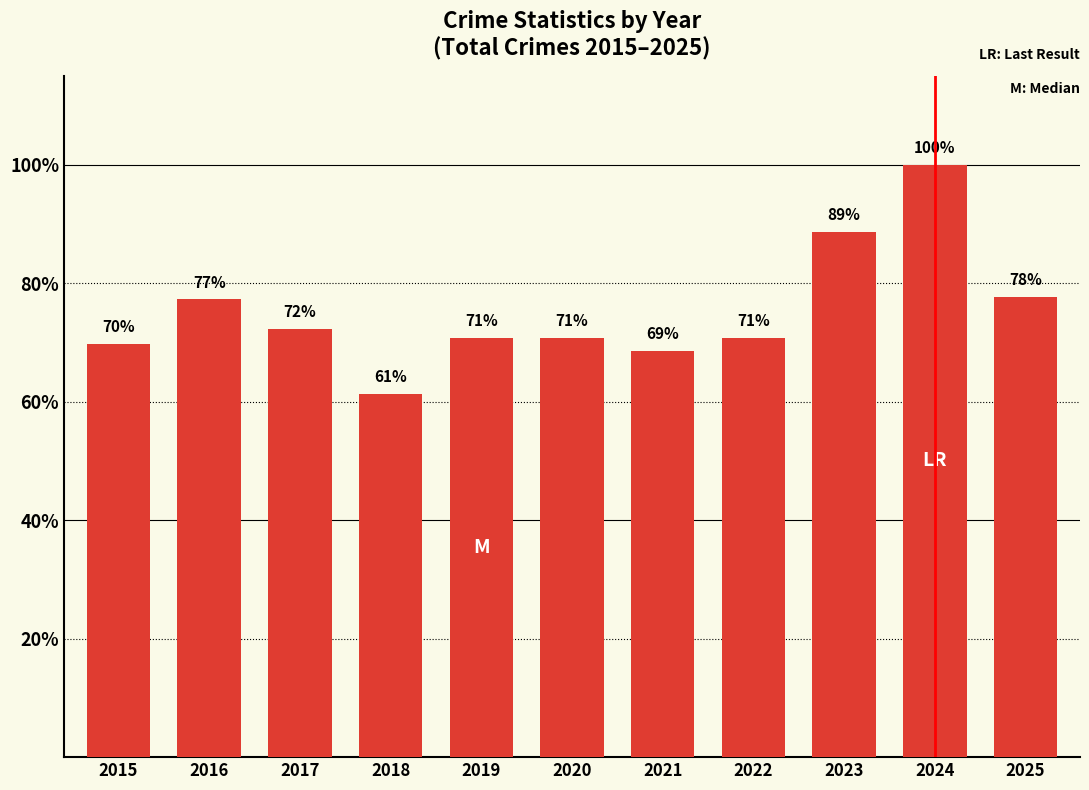

Does the chart contain any negative values?

No